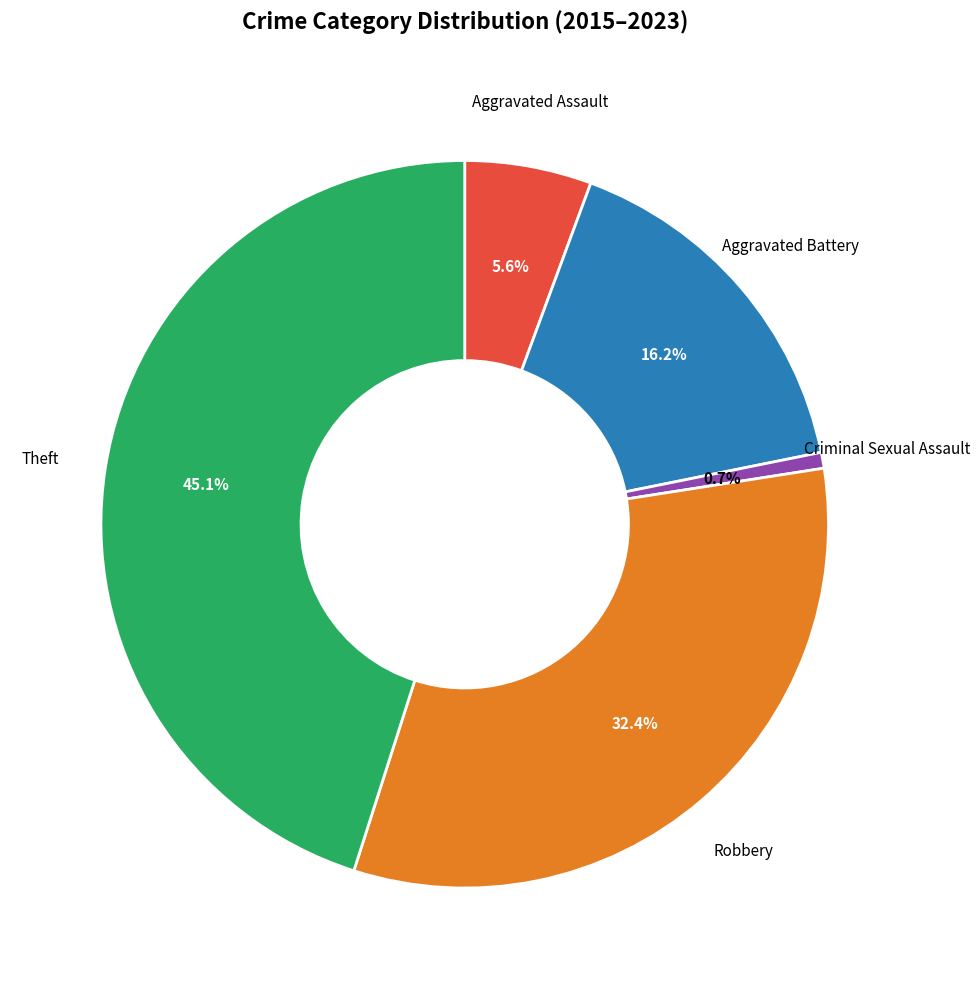

Which slice is the largest?

Theft